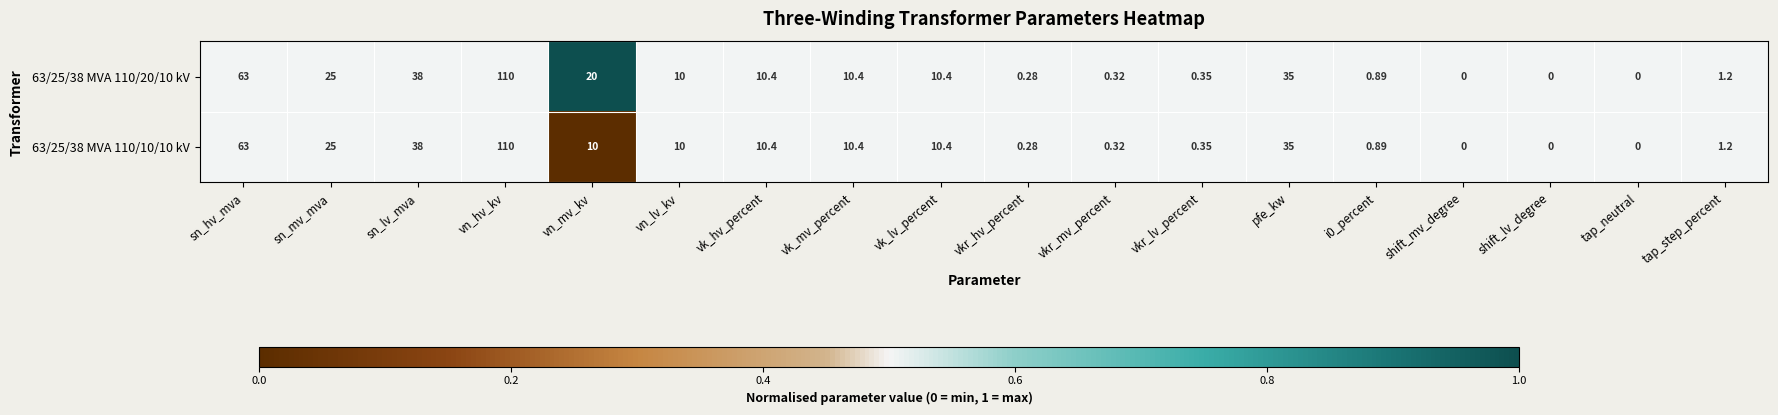

What is the total value across all series at shift_lv_degree?

0.0